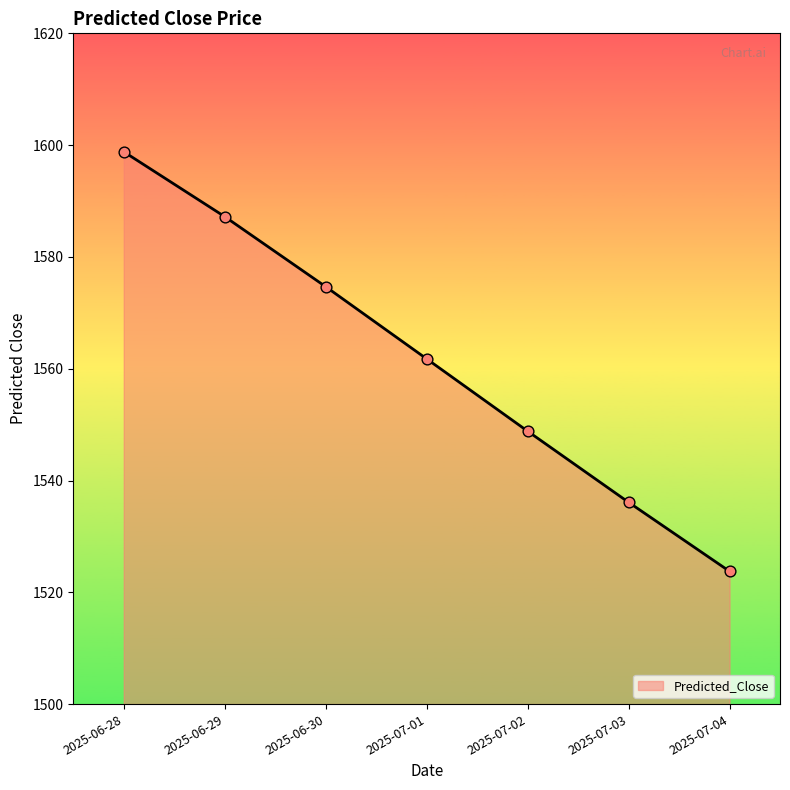

Which has a higher value, 2025-07-03 or 2025-07-02?

2025-07-02